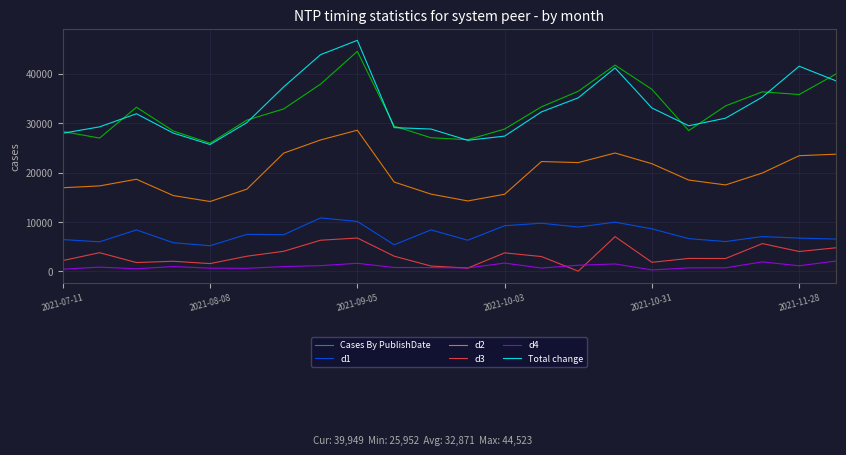

True or false: d1 and Total change cross at least once.

False